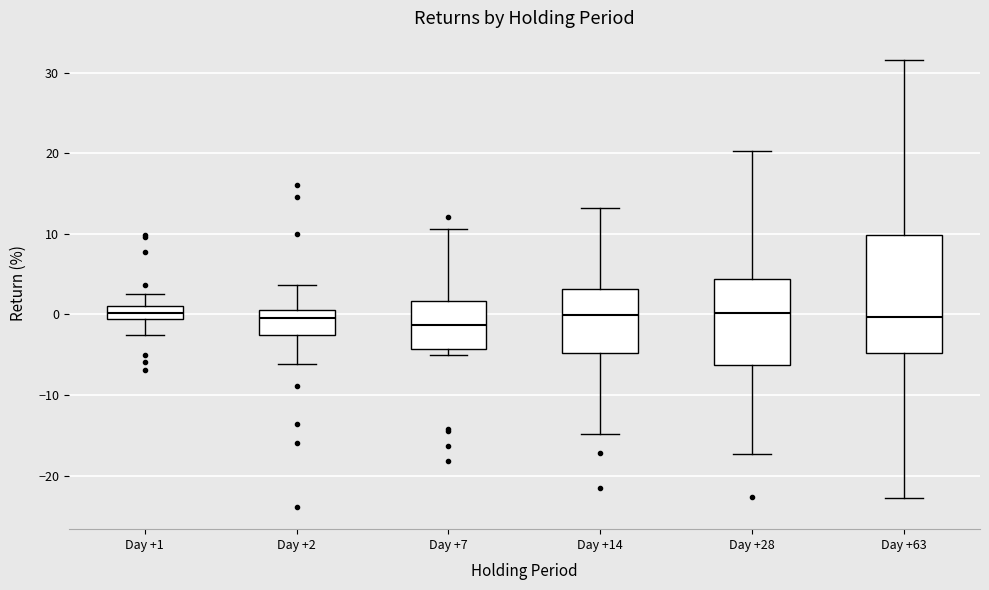

Reading left to right, transcribe this box plot: for each box, give where its median line is, the range the box spans, and where its two whiskers end, as read against the y-axis. The values are not printed on the chart, so give them approximately, as read against the axis.

Day +1: median 0, box -1 to 1, whiskers -3 to 2
Day +2: median 0, box -3 to 1, whiskers -6 to 4
Day +7: median -1, box -4 to 2, whiskers -5 to 11
Day +14: median 0, box -5 to 3, whiskers -15 to 13
Day +28: median 0, box -6 to 4, whiskers -17 to 20
Day +63: median 0, box -5 to 10, whiskers -23 to 32